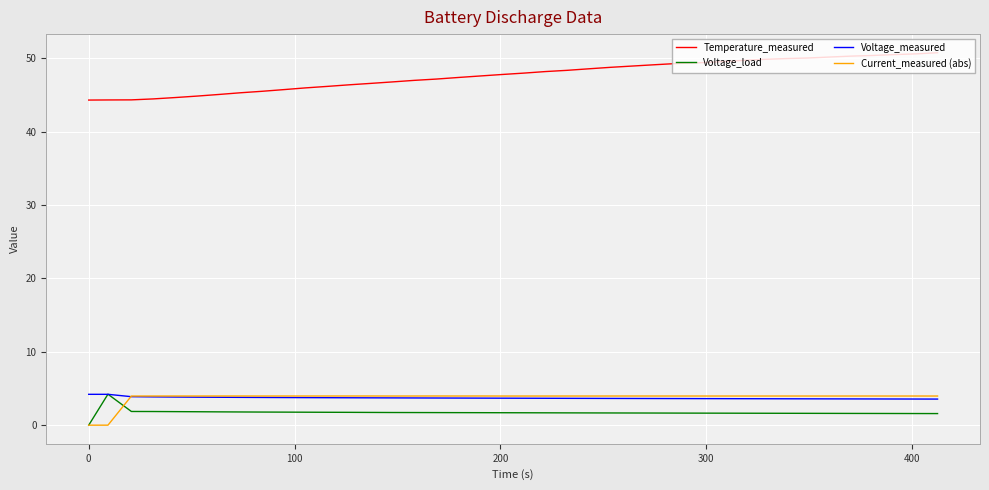

Which series has the widest spread of values?

Temperature_measured